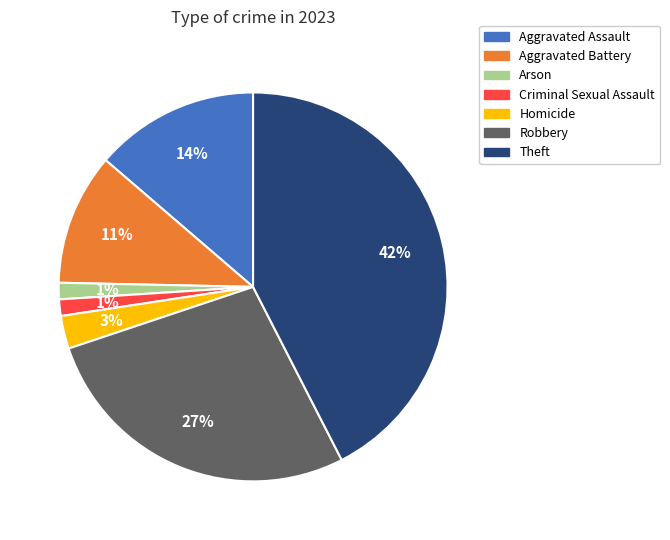

To the nearest percent, what is the difference between the largest and smallest slice percentages?

41%